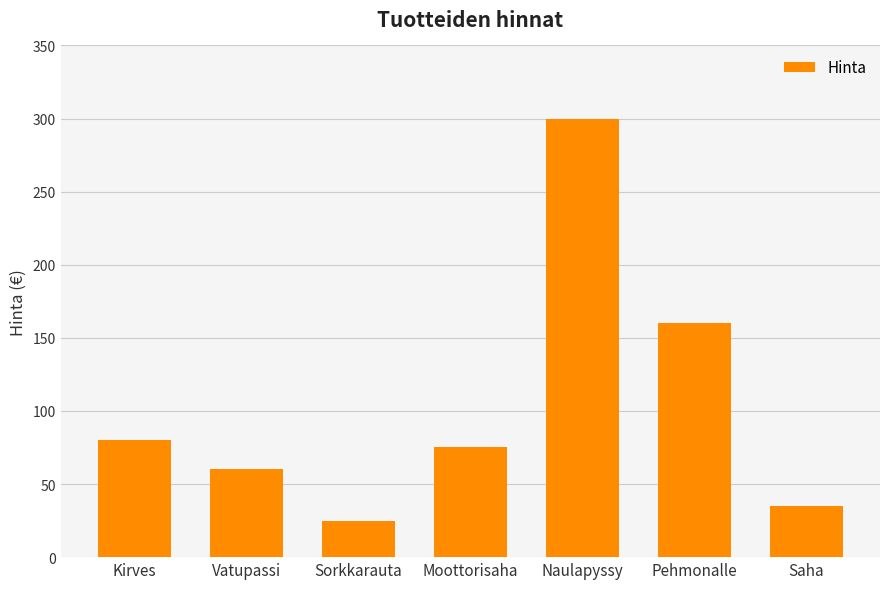

True or false: the data shows 104 at Pehmonalle.

False